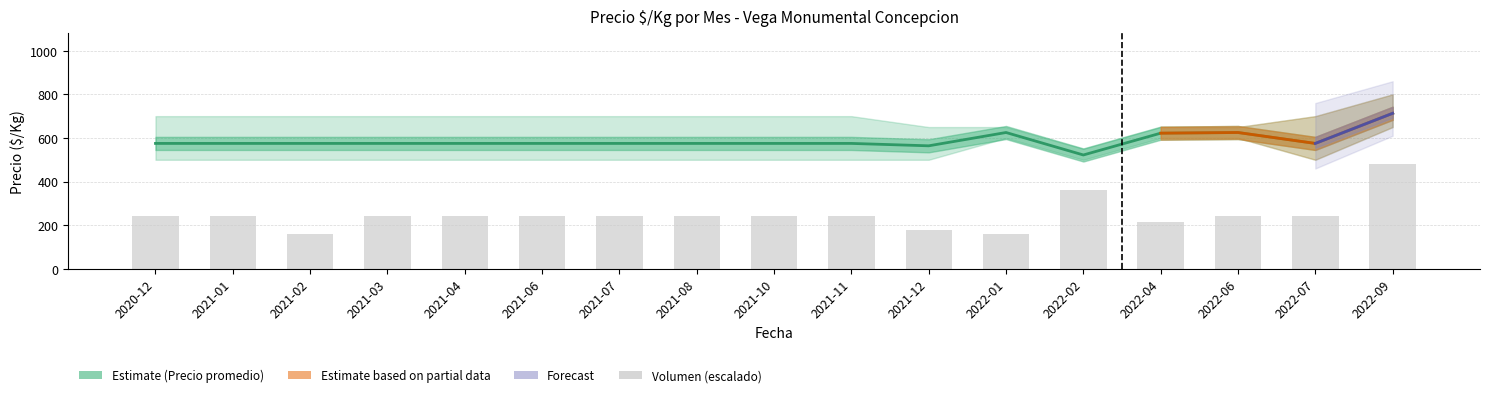

At which category does the chart reach its peak across all series?

2022-09